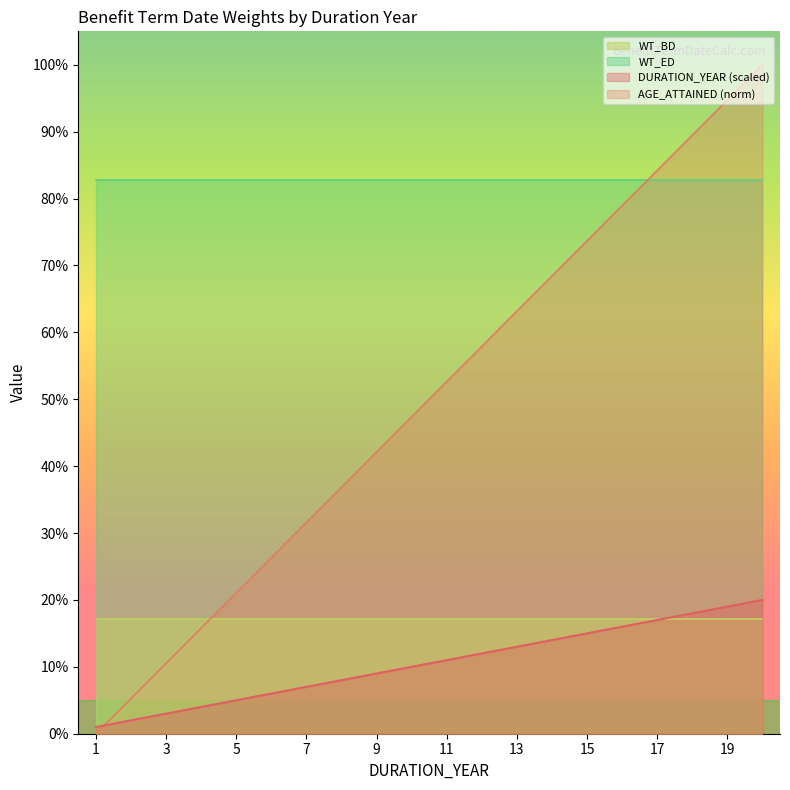

At which label is AGE_ATTAINED closest to 50?

11